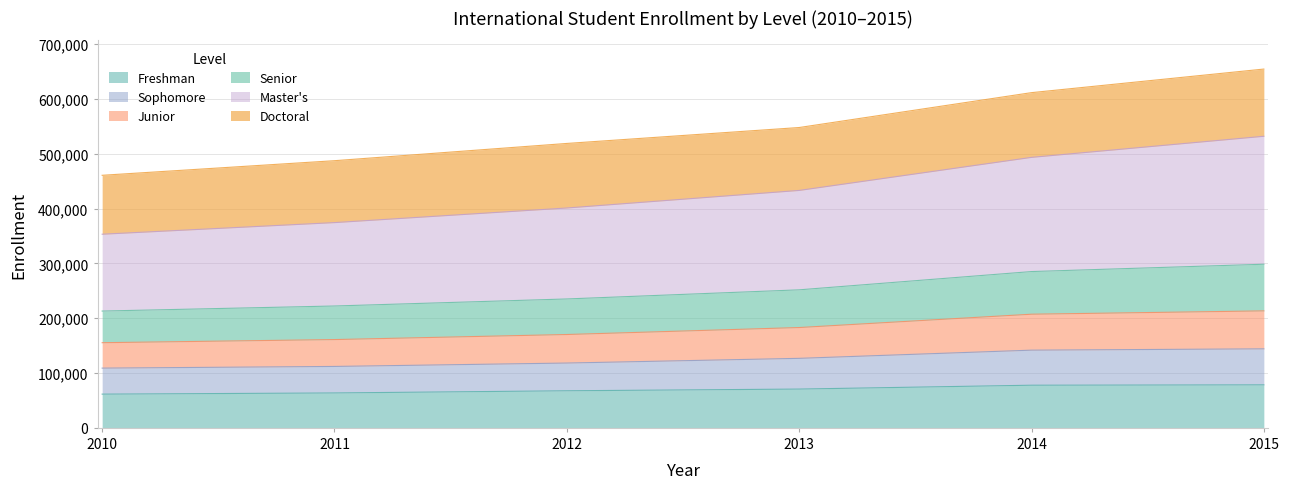

What are all the series names shown in the legend?

Freshman, Sophomore, Junior, Senior, Master's, Doctoral